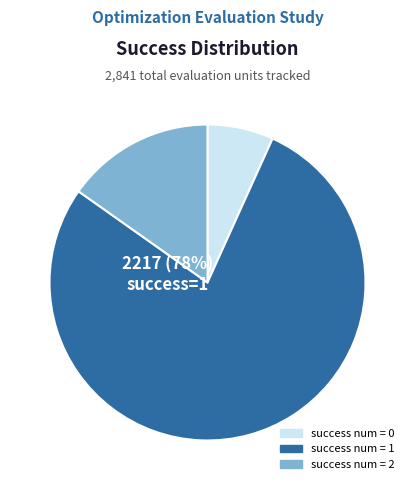

How many slices are in this pie chart?

3